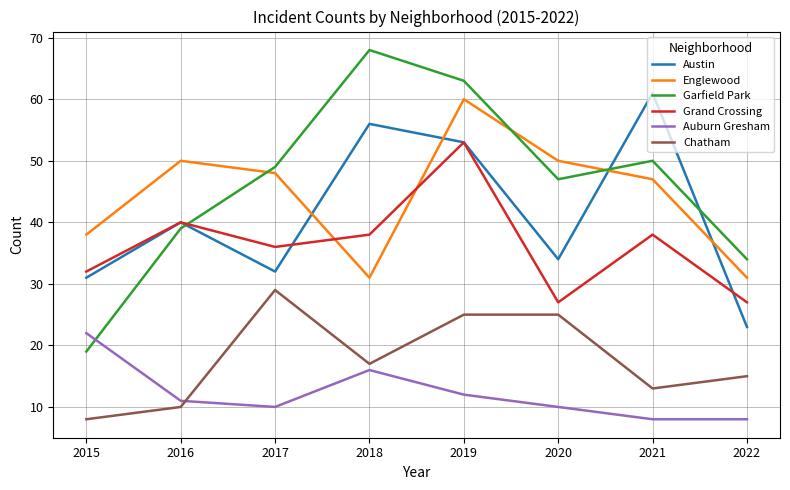

Rank the series at 2020 from highest to lowest value.

Englewood, Garfield Park, Austin, Grand Crossing, Chatham, Auburn Gresham